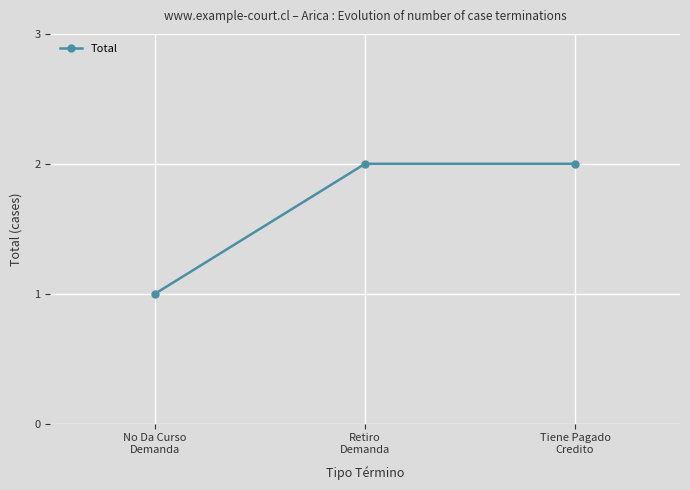

What is the label of the 2nd point from the right?

Retiro
Demanda